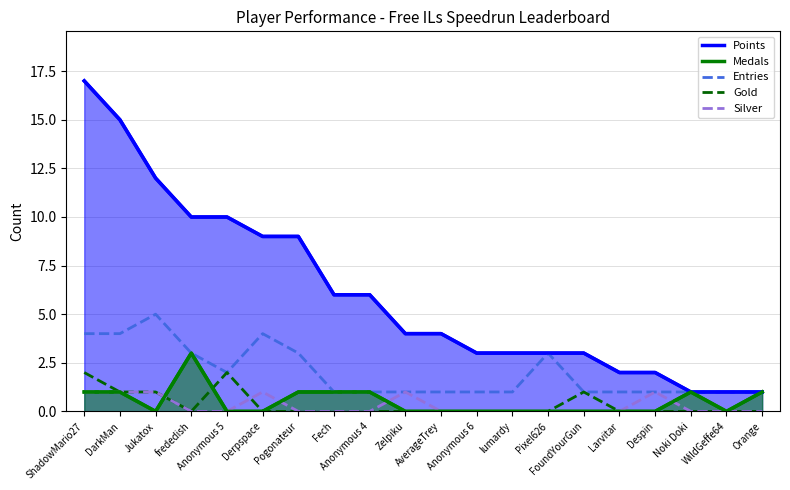

Between FoundYourGun and Jukatox, which is larger?

Jukatox